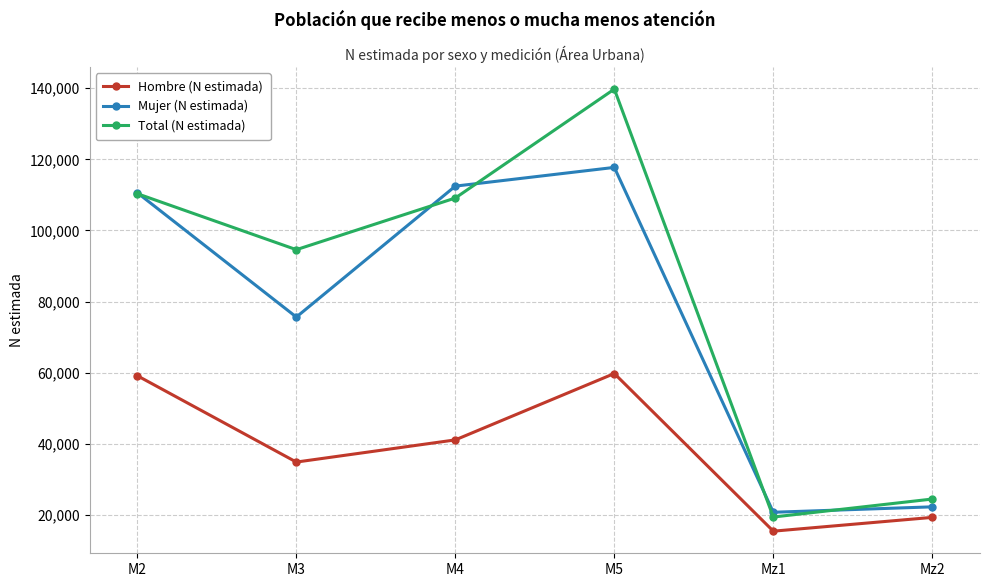

How many data points does each series have?

6